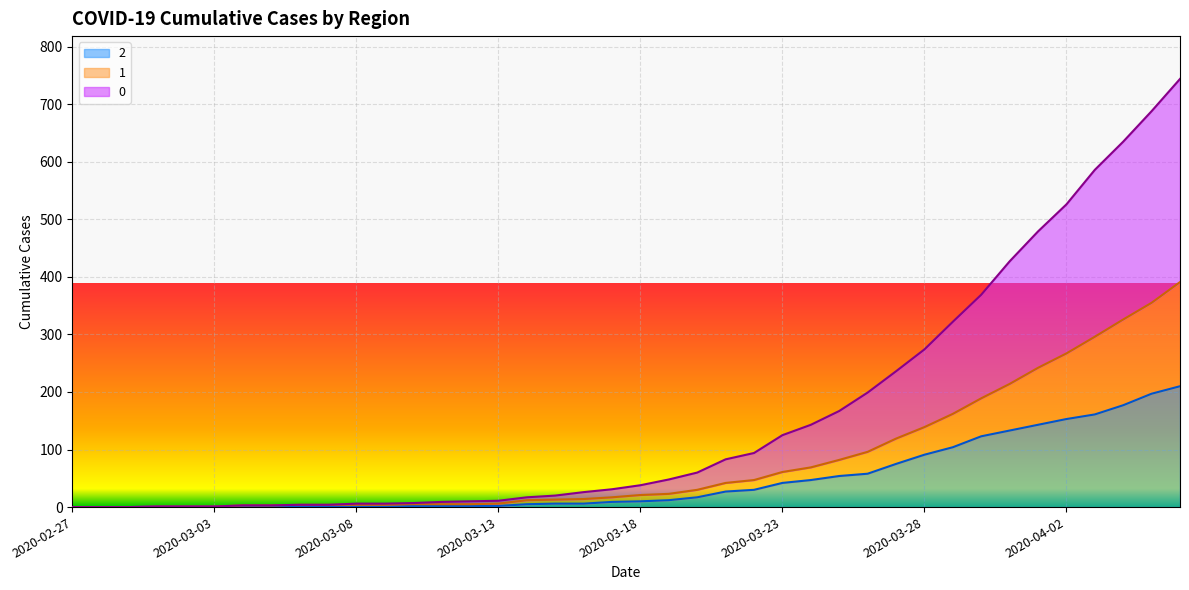

Does the chart display data point markers on the line(s)?

No